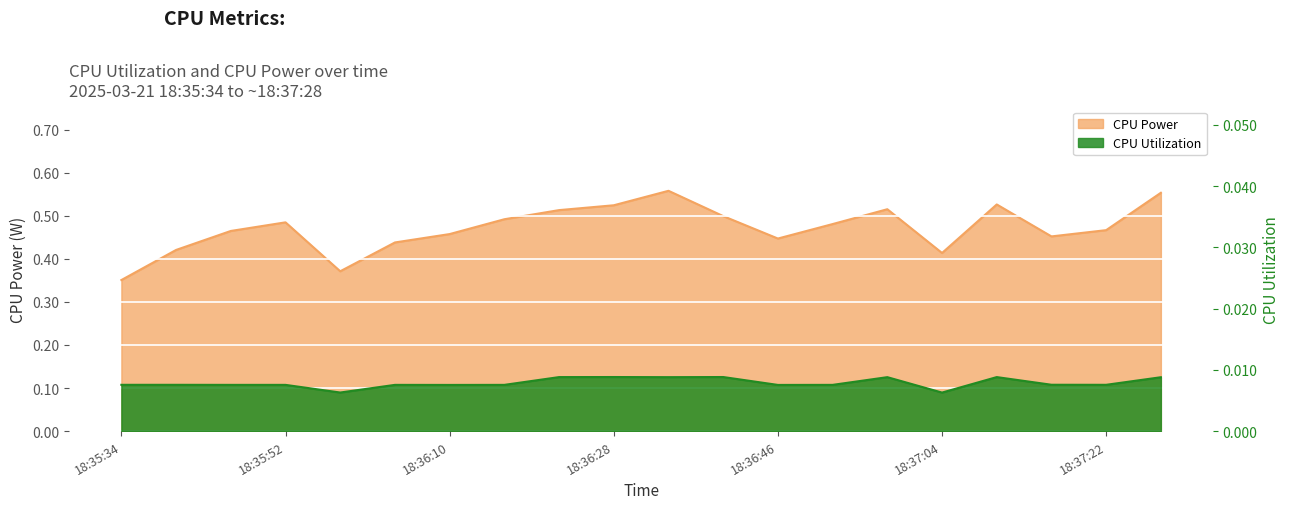

How many CPU Power values are between 0 and 1?

20